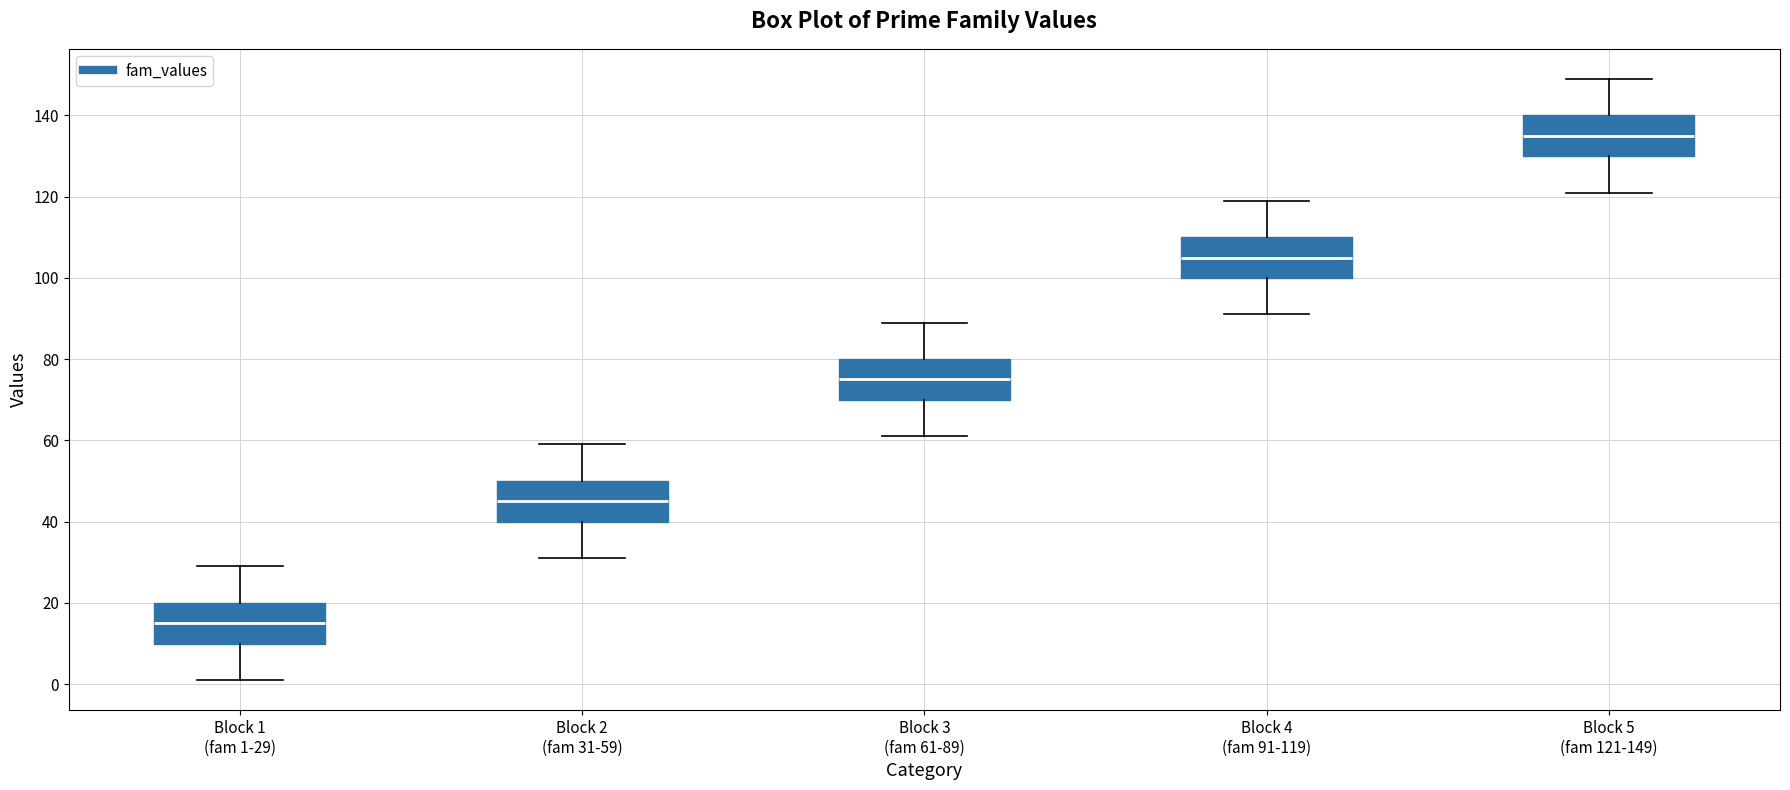

Which box's median line is the highest?

Block 5 (fam 121-149)